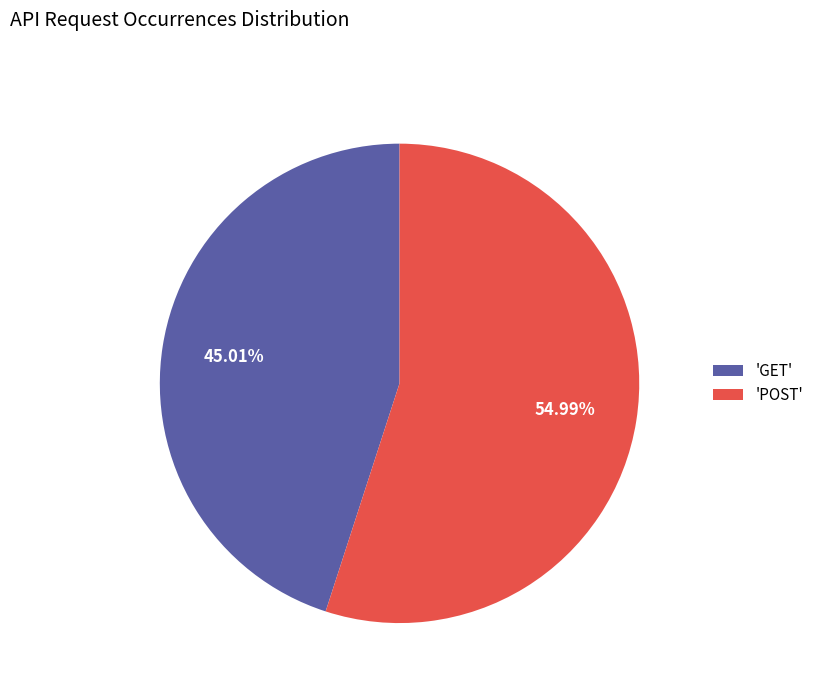

What is the ratio of the value at 'POST' to the value at 'GET'?

1.2